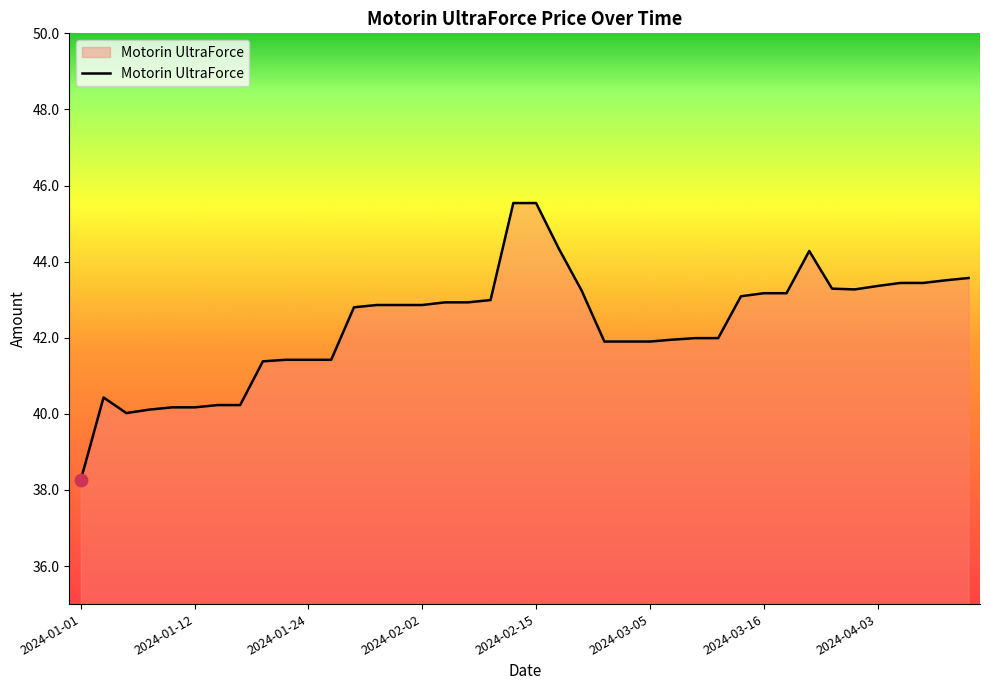

What is the minimum value shown in the chart?

38.3